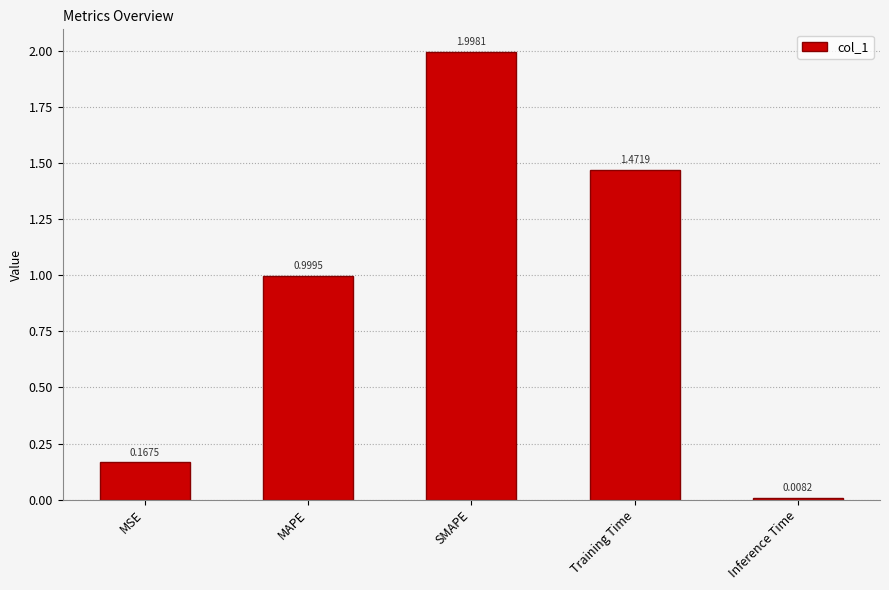

What is the label of the 3rd bar from the left?

SMAPE